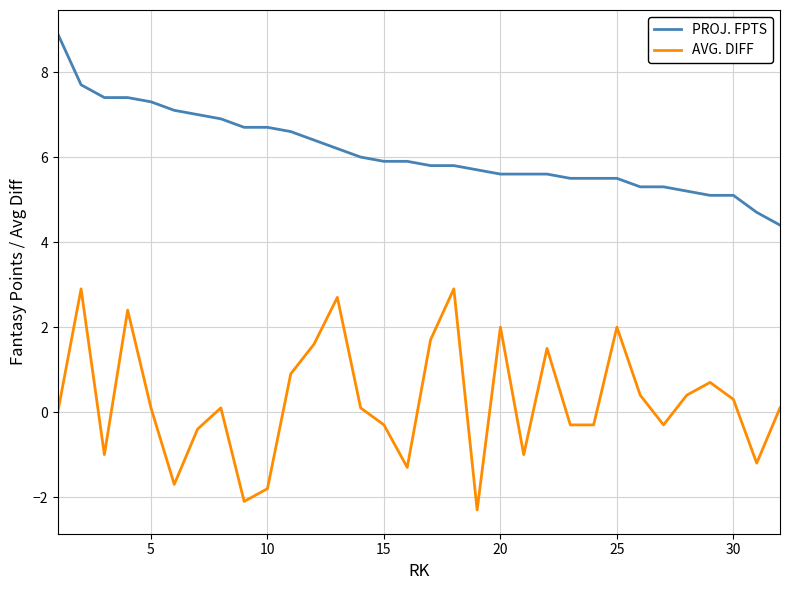

How many values in the PROJ. FPTS series are below 5?

2